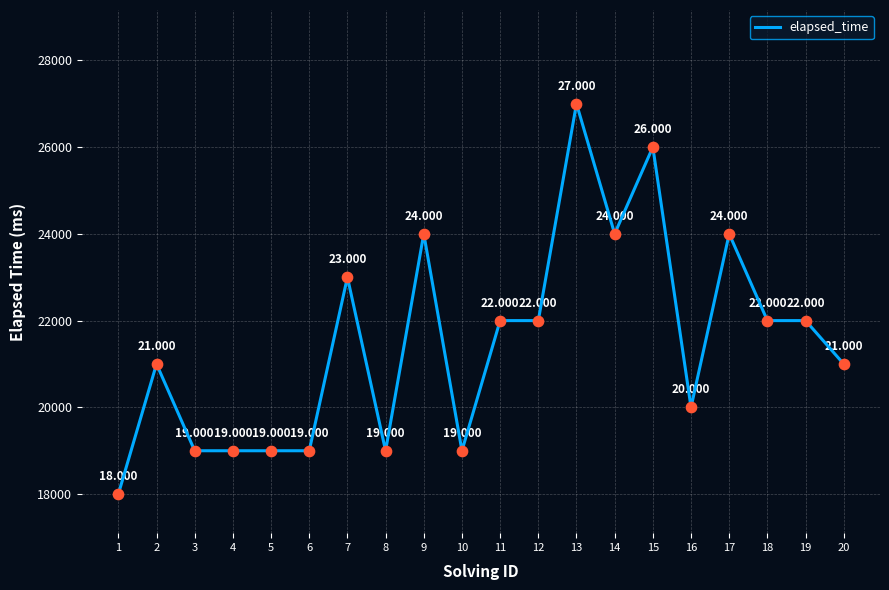

What is the ratio of the value at 6 to the value at 9?

0.8